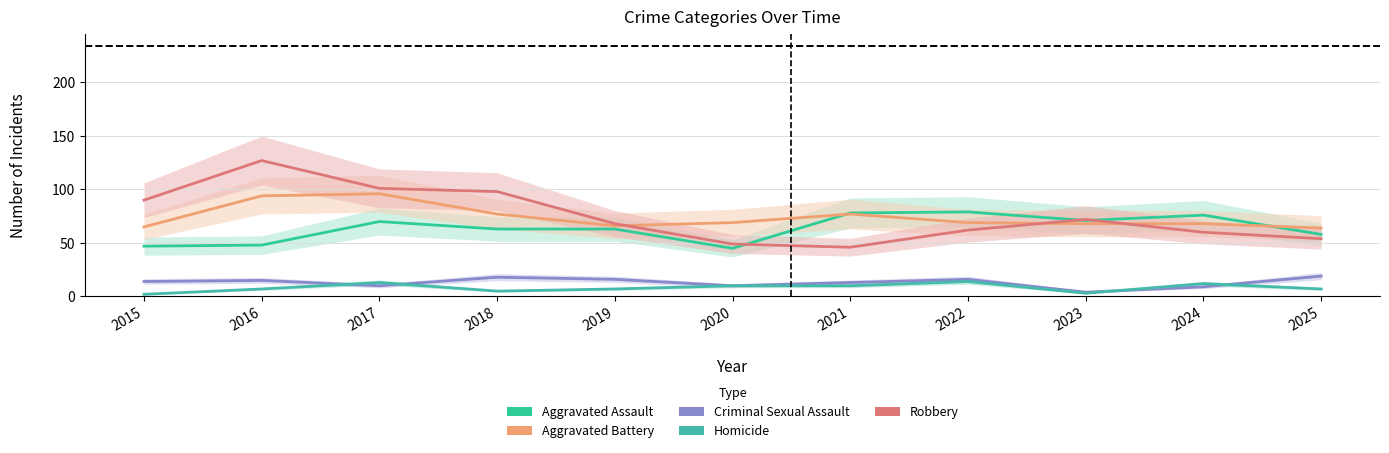

What is the smallest value displayed?

2